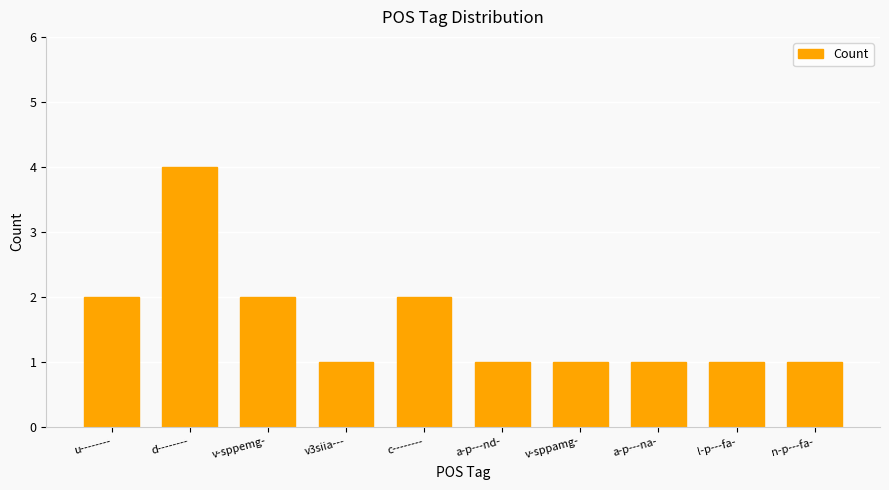

True or false: the data shows 6 at d--------.

False